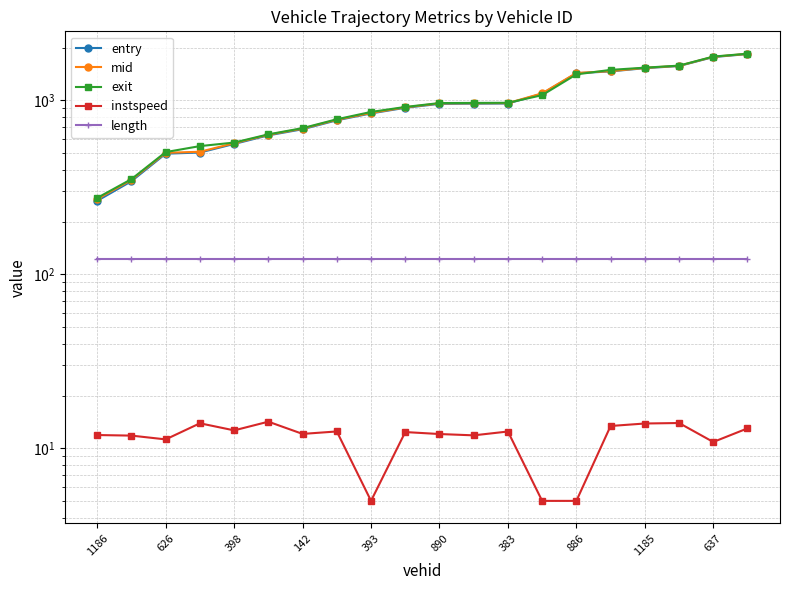

Rank the series at 637 from lowest to highest value.

instspeed, length, entry, mid, exit